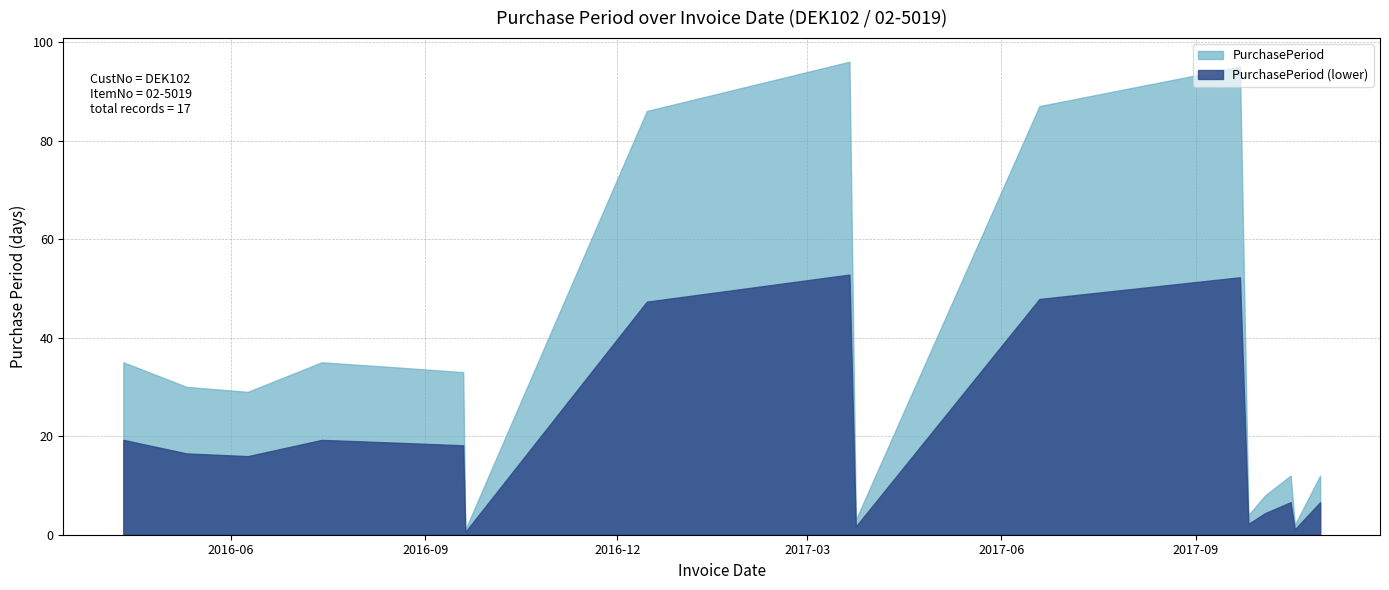

How many series are shown in this chart?

2